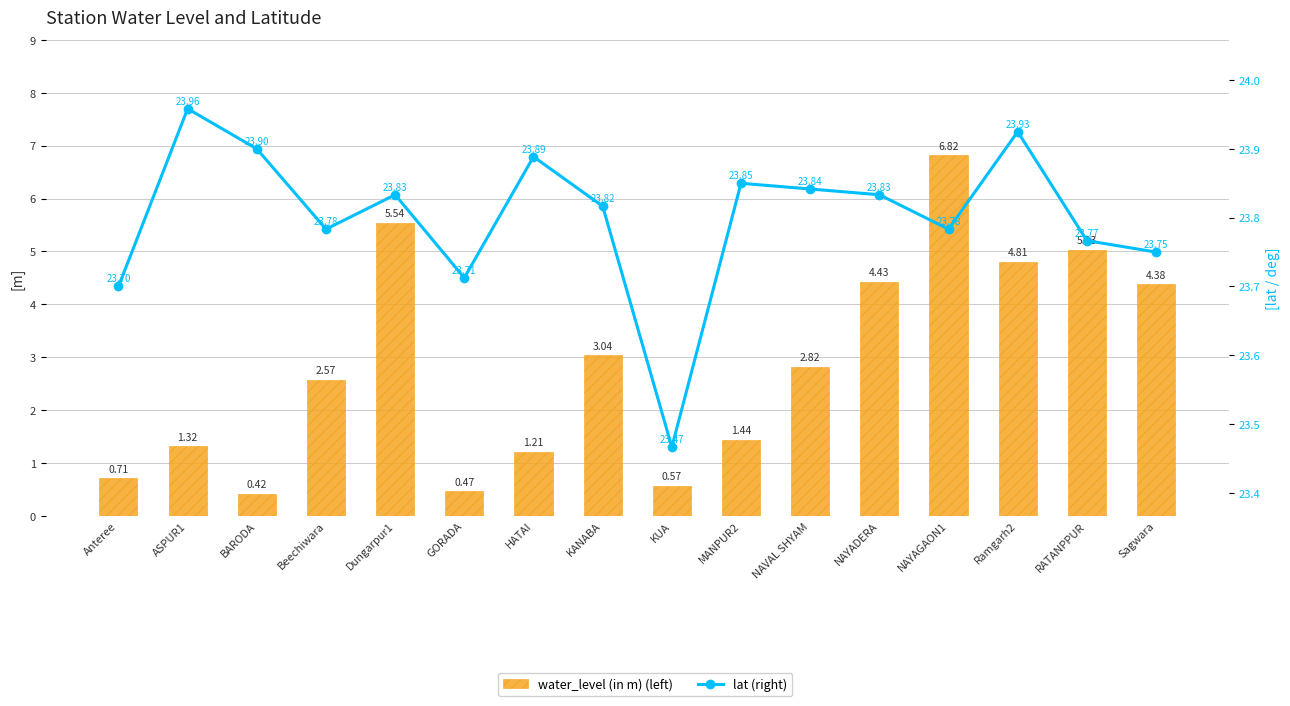

Rank the series at NAYADERA from highest to lowest value.

lat, water_level (in m)